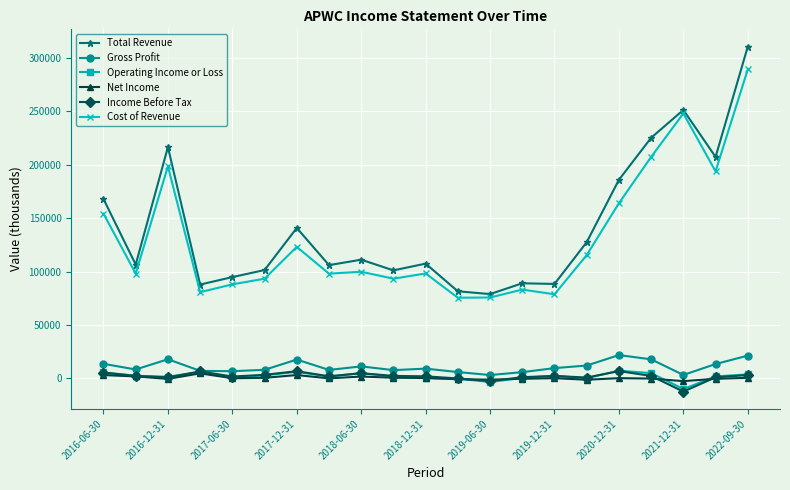

Which series has the widest spread of values?

Total Revenue